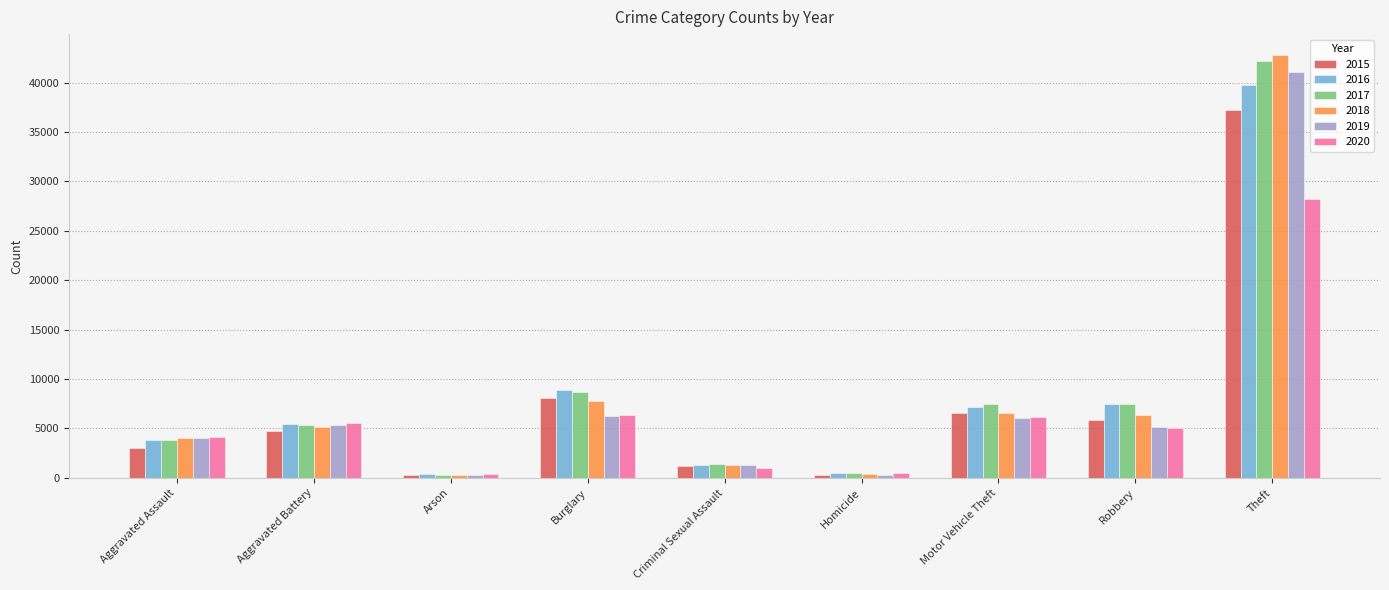

What is the average value of the 2018 series?

8299